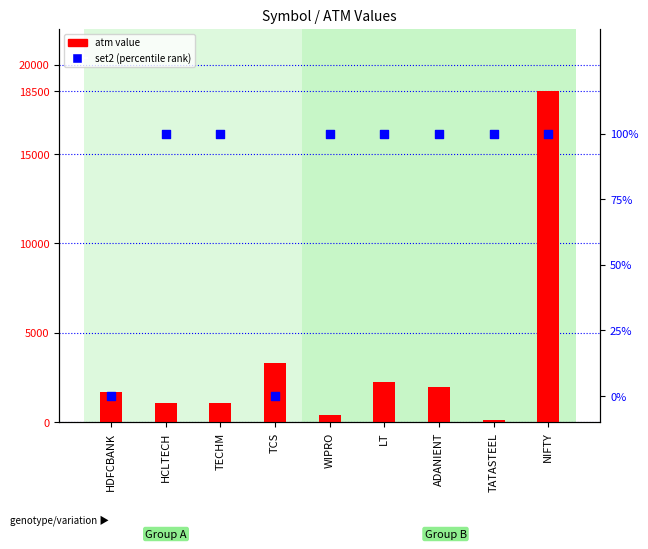

Is the value of atm at NIFTY greater than the value of set2 (percentile rank) at NIFTY?

Yes